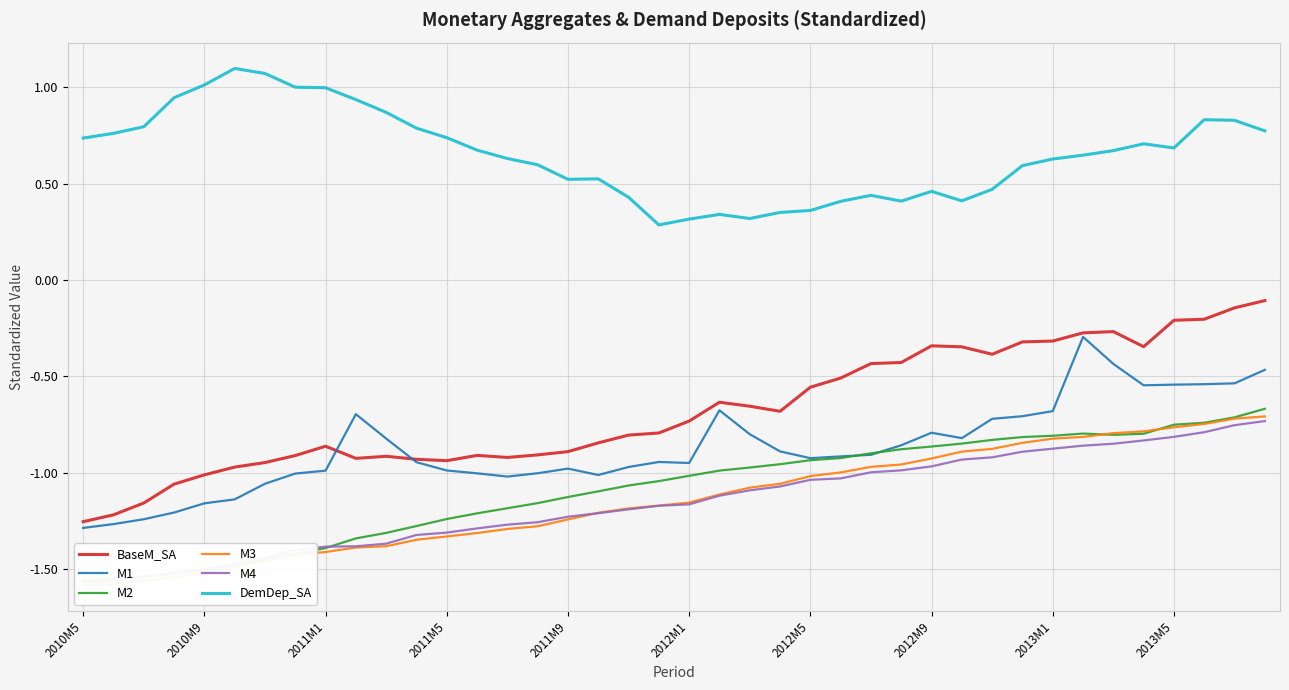

In DemDep_SA, how many points are higher than both neighbors (excluding endpoints)?

7